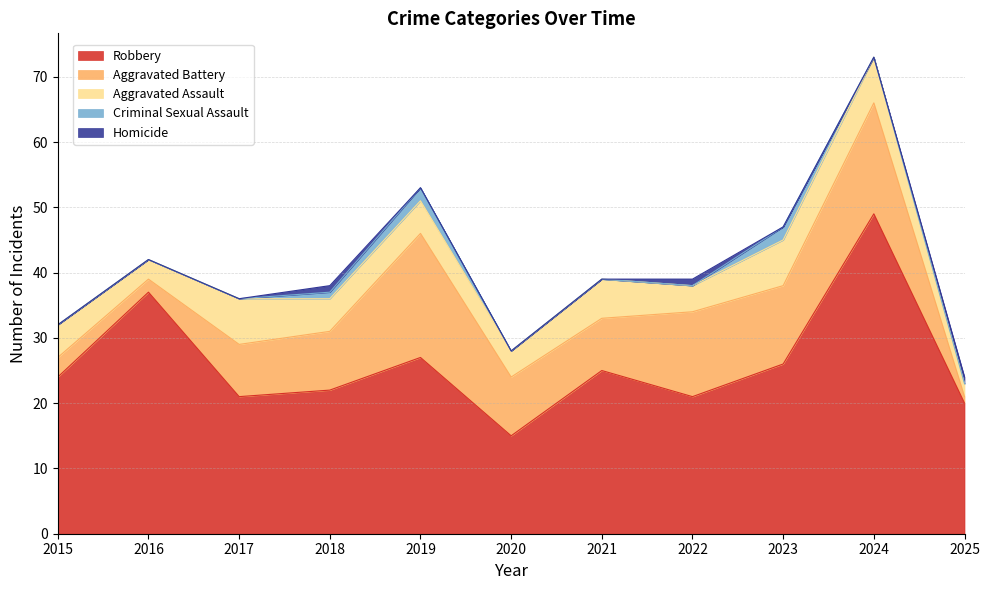

At which category does Aggravated Assault reach its first local peak?

2017